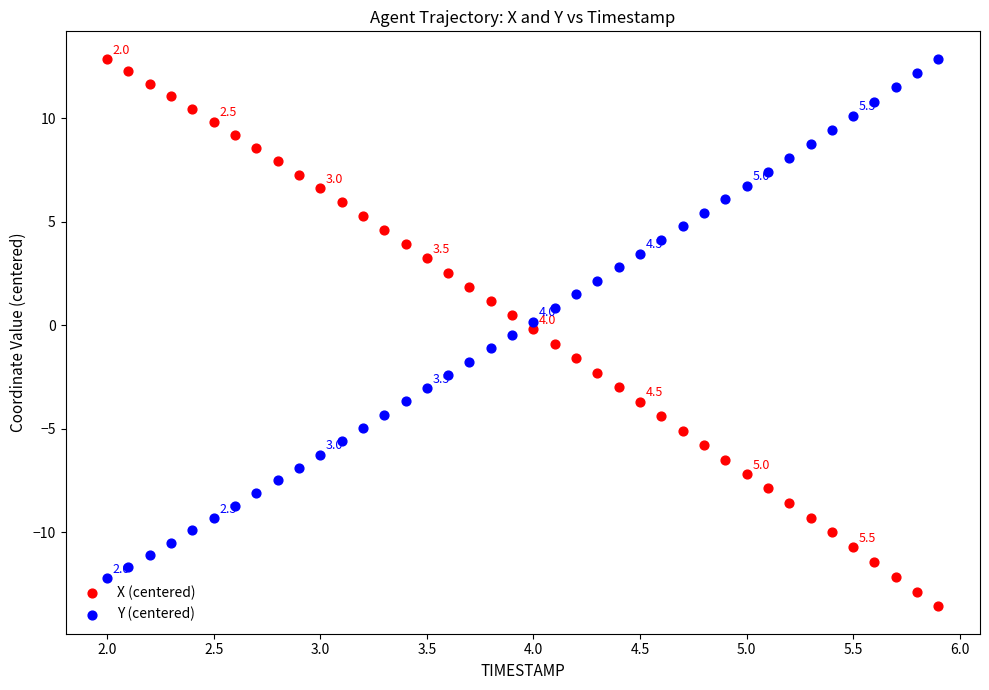

Which series contains the lowest Y value?

X (centered)